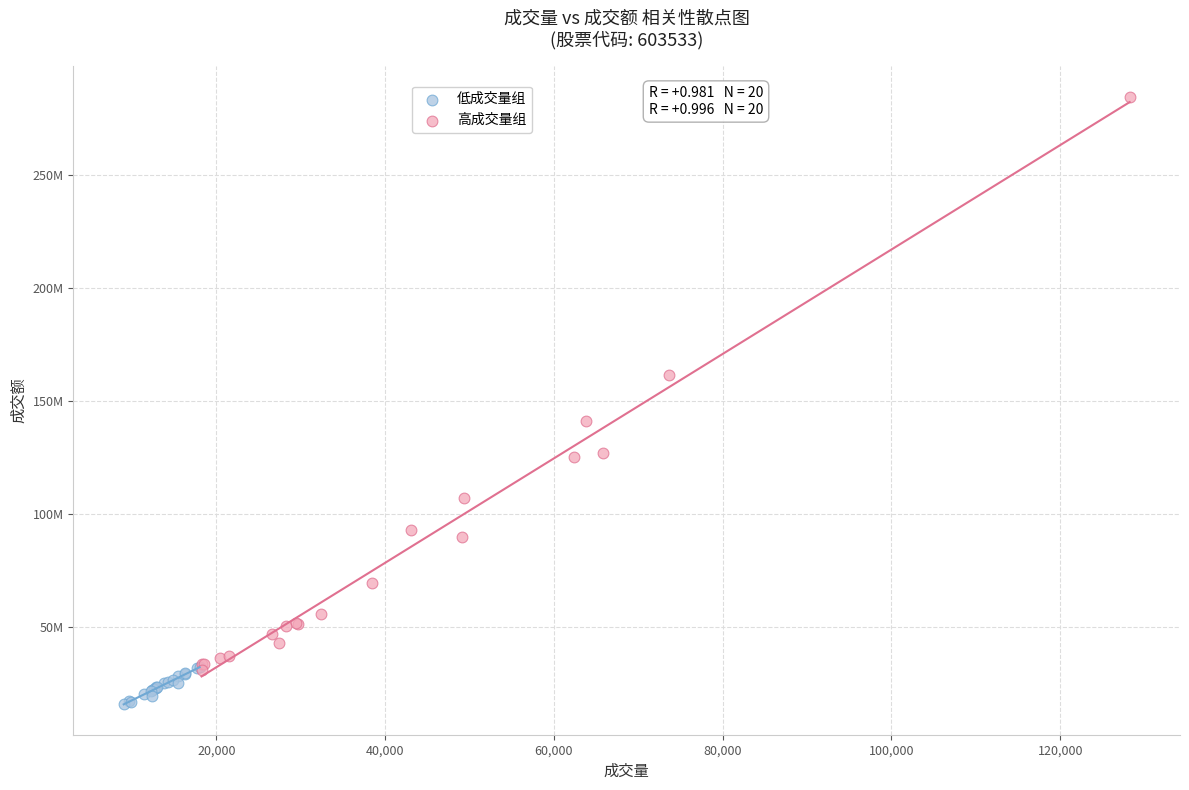

Which series has the widest spread of Y values?

高成交量组